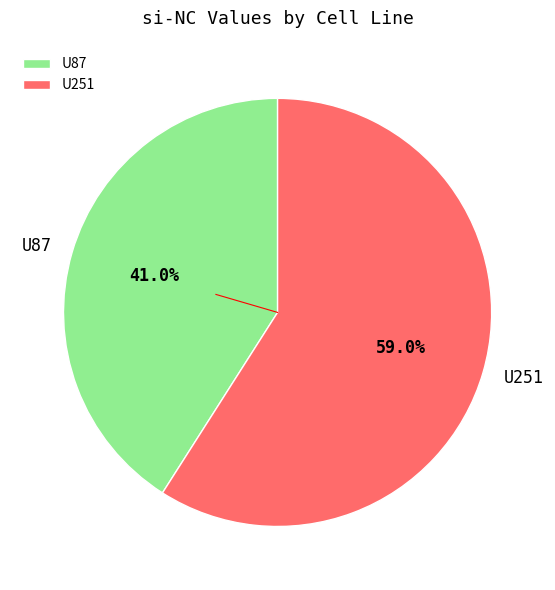

Between U87 and U251, which is larger?

U251